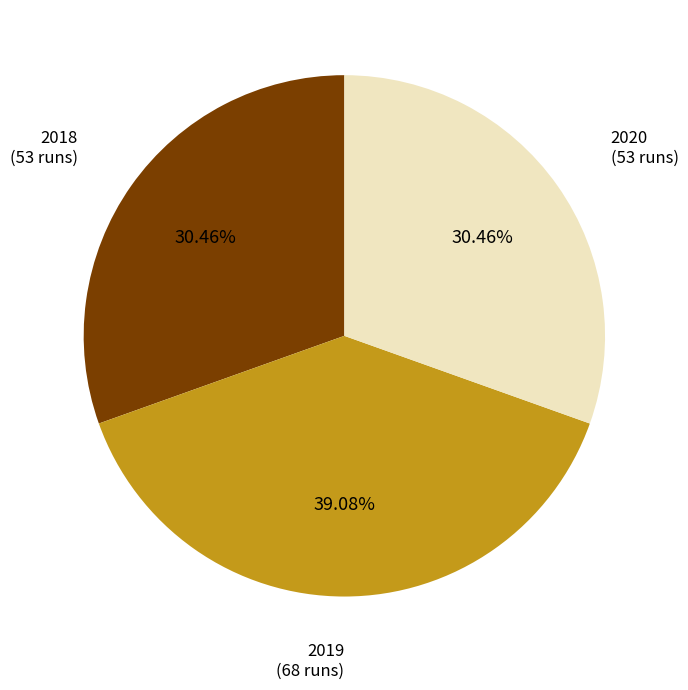

To the nearest percent, what is the average slice percentage?

33%